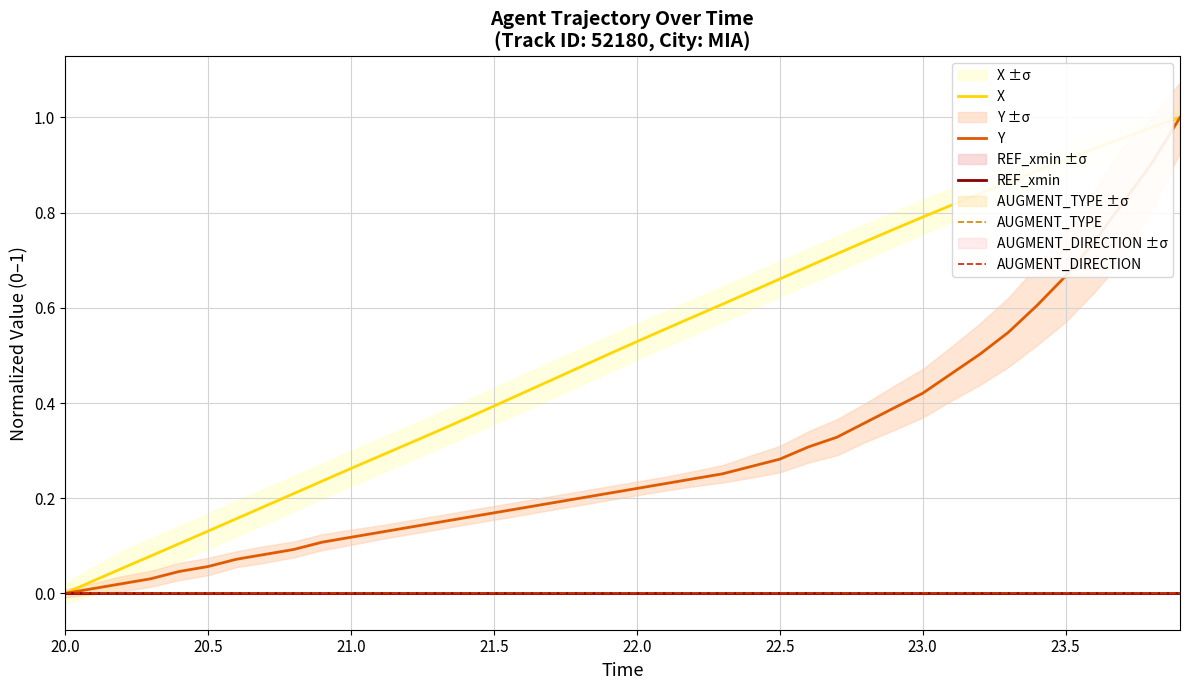

Is this an area chart (filled region under the line)?

No